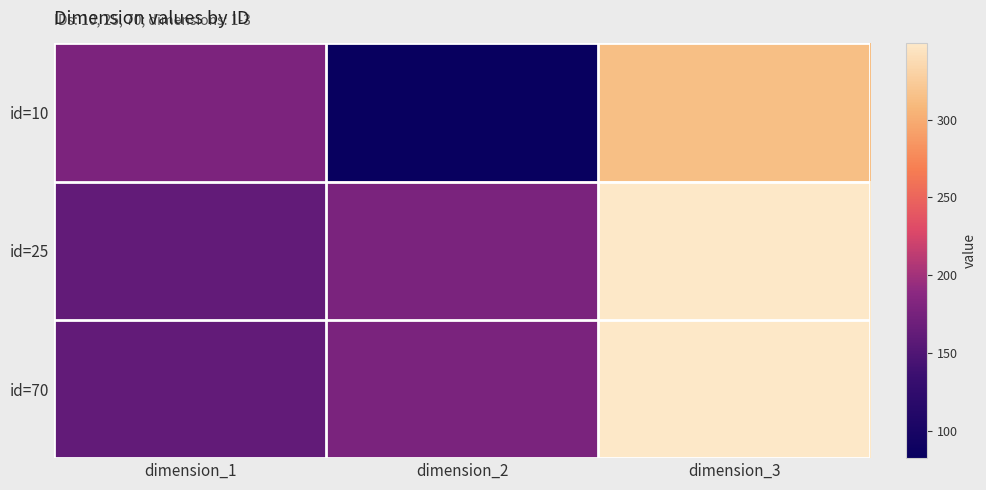

Reading left to right, what are all the values shown in this chart?

id=10: dimension_1=178.8	dimension_2=82.3	dimension_3=314.4
id=25: dimension_1=162.0	dimension_2=177.5	dimension_3=349.0
id=70: dimension_1=162.0	dimension_2=177.5	dimension_3=349.0